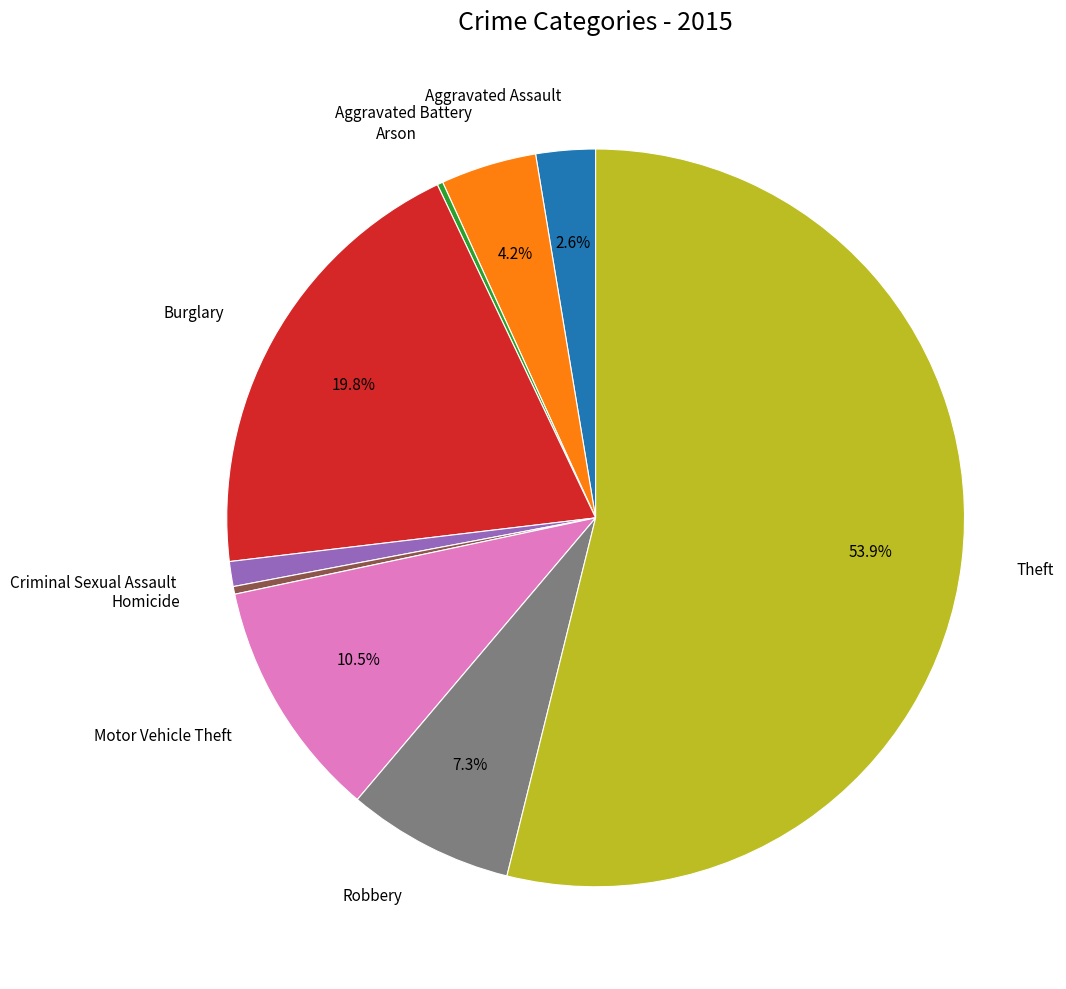

Which category accounts for the majority?

Theft